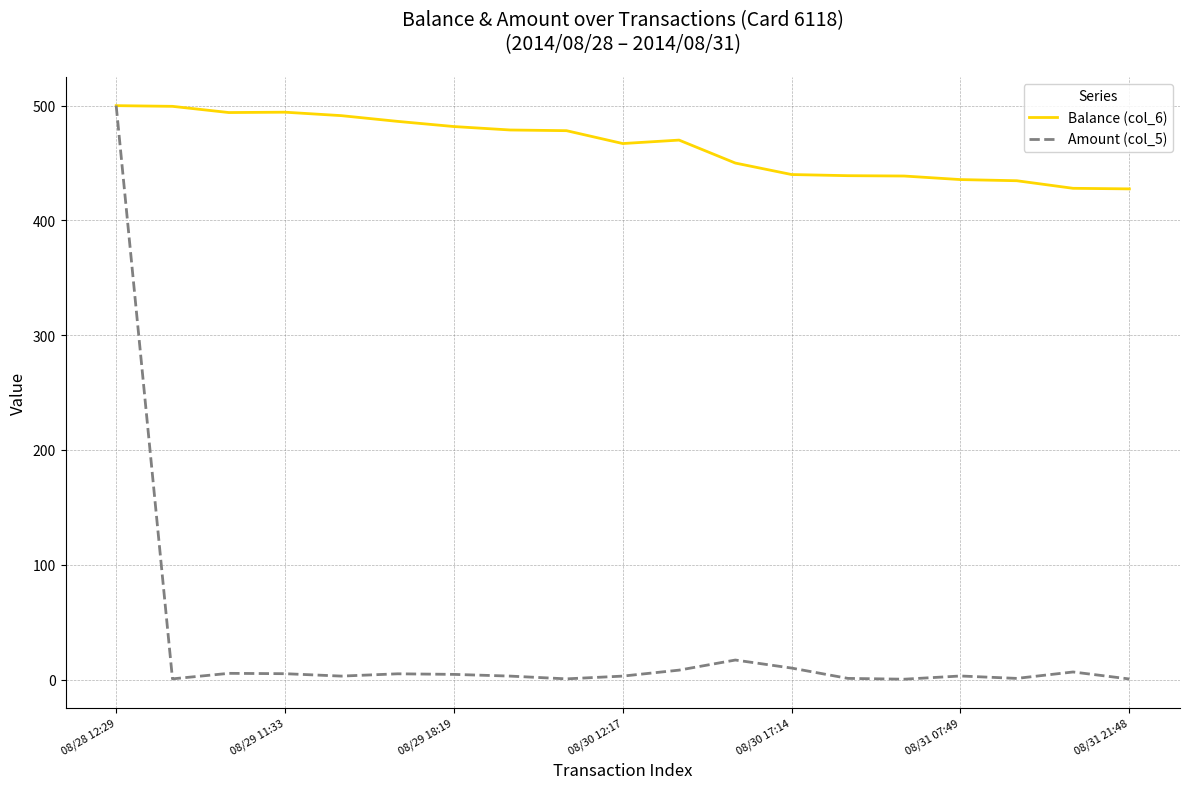

True or false: Amount (col_5) has more than 2 interior local peaks.

True